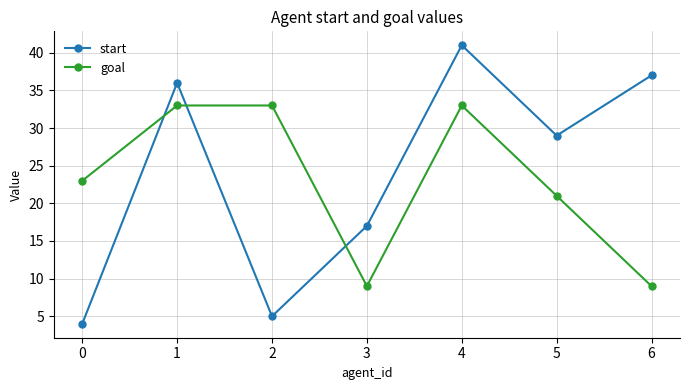

True or false: start and goal intersect in this chart.

True